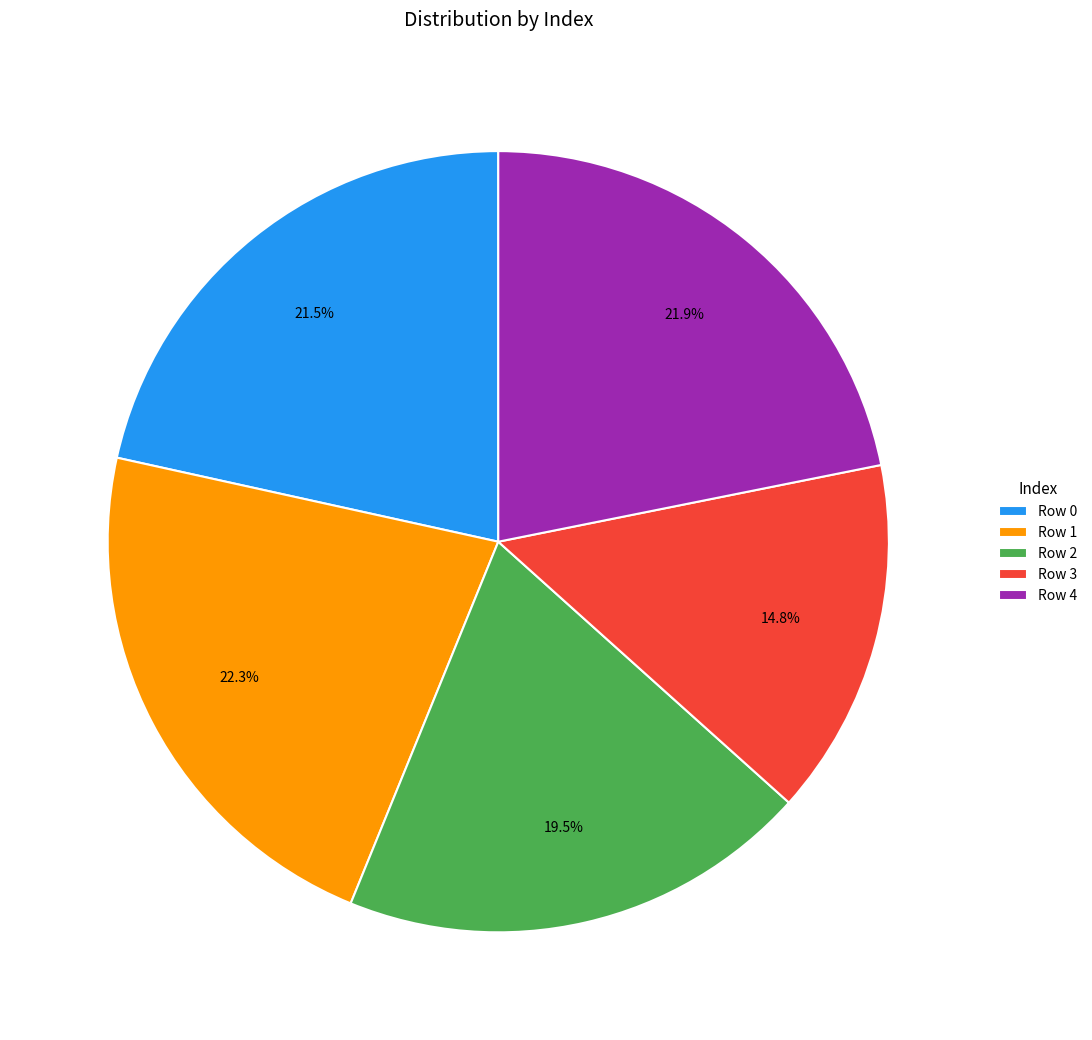

What portion of the pie excludes Row 0?

78.5%